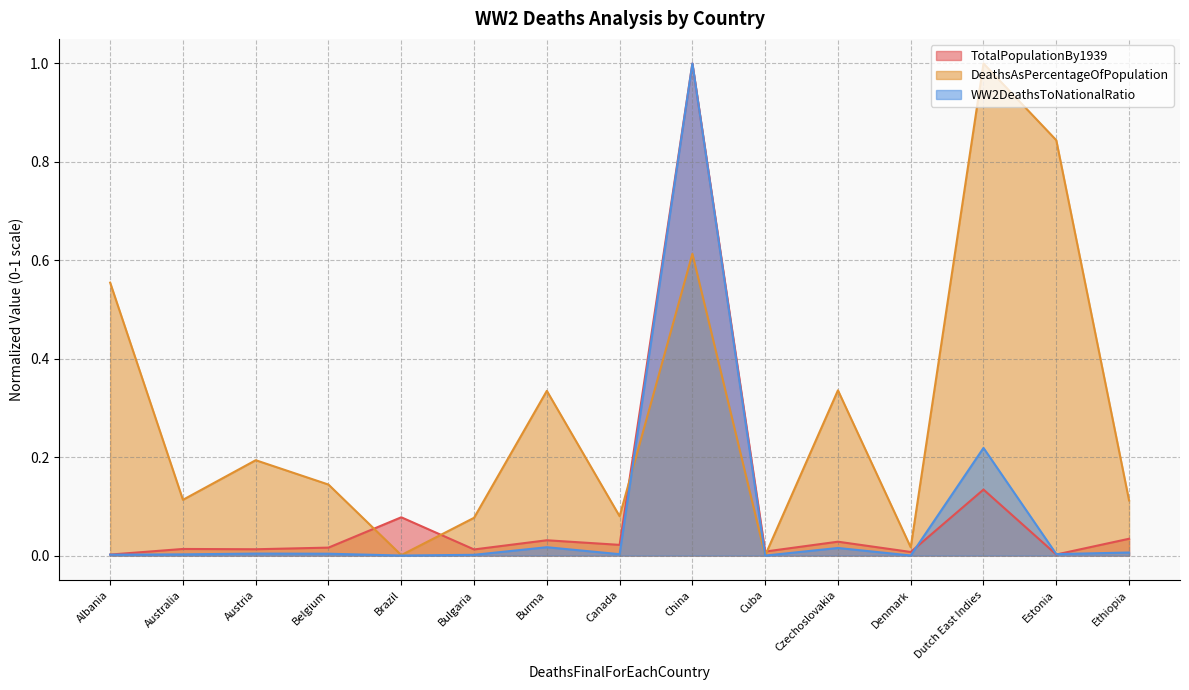

Does the chart have visible grid lines?

Yes